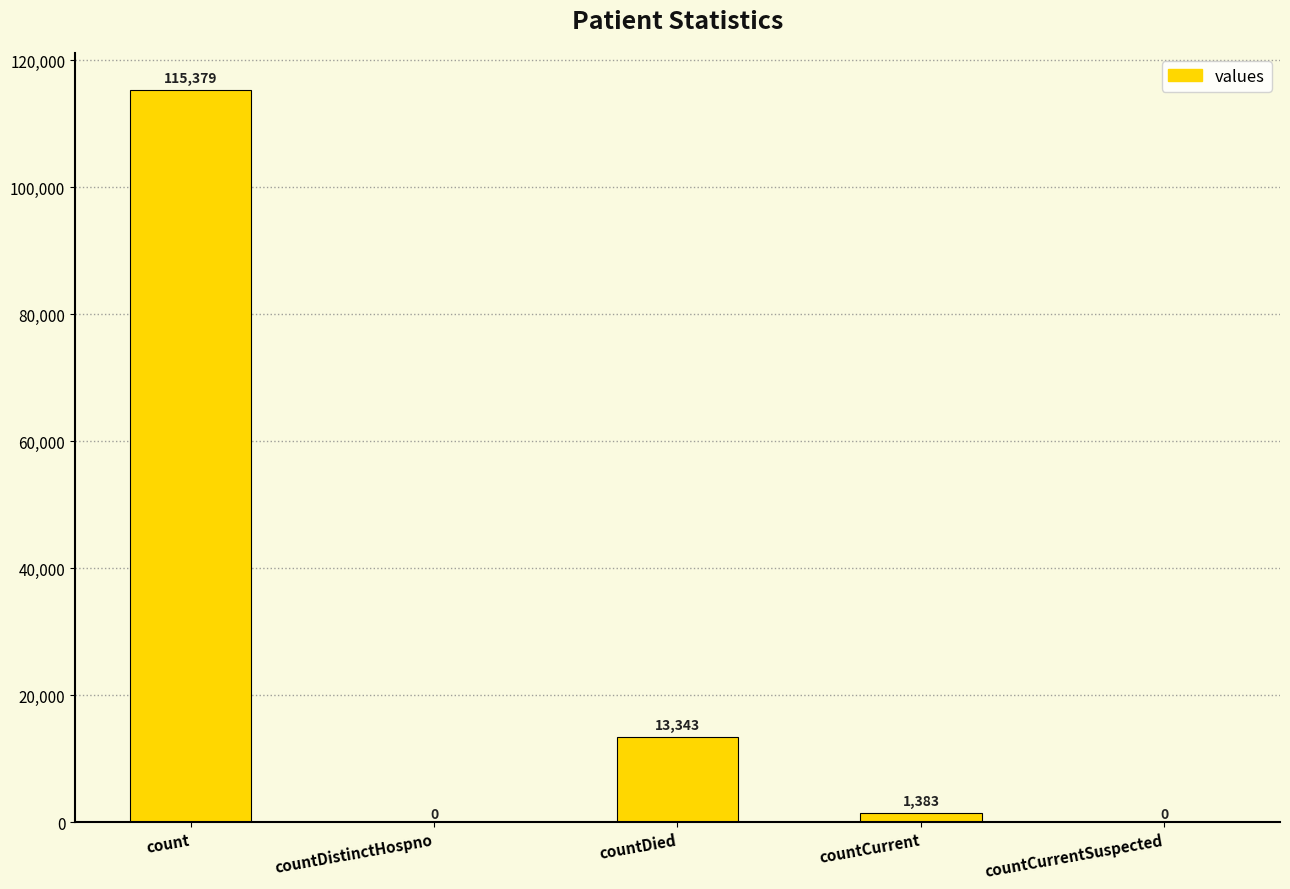

True or false: the data shows 1383 at countCurrent.

True